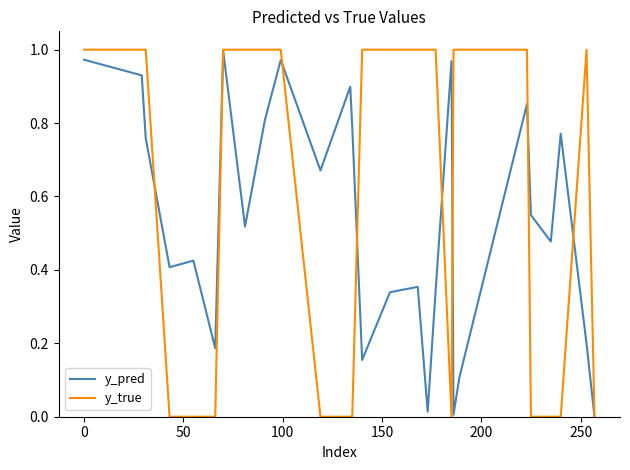

Which series has the largest range (max minus min)?

y_true